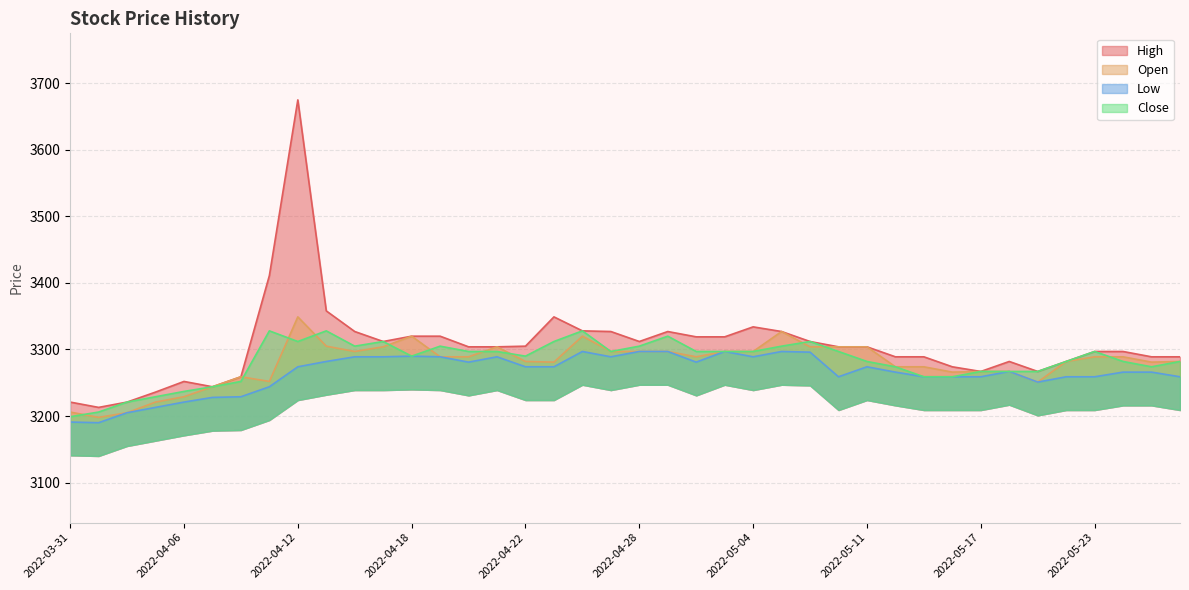

Is it true that High equals 1844 at 2022-04-28?

False